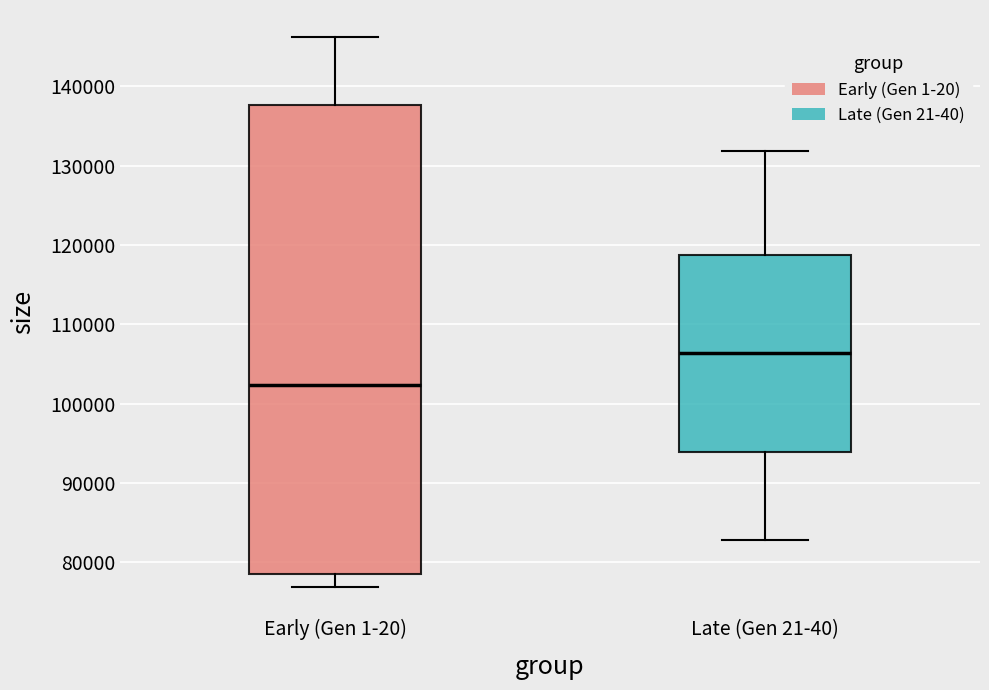

Reading left to right, transcribe this box plot: for each box, give where its median line is, the range the box spans, and where its two whiskers end, as read against the y-axis. The values are not printed on the chart, so give them approximately, as read against the axis.

Early (Gen 1-20): median 102000, box 78000 to 138000, whiskers 77000 to 146000
Late (Gen 21-40): median 106000, box 94000 to 119000, whiskers 83000 to 132000